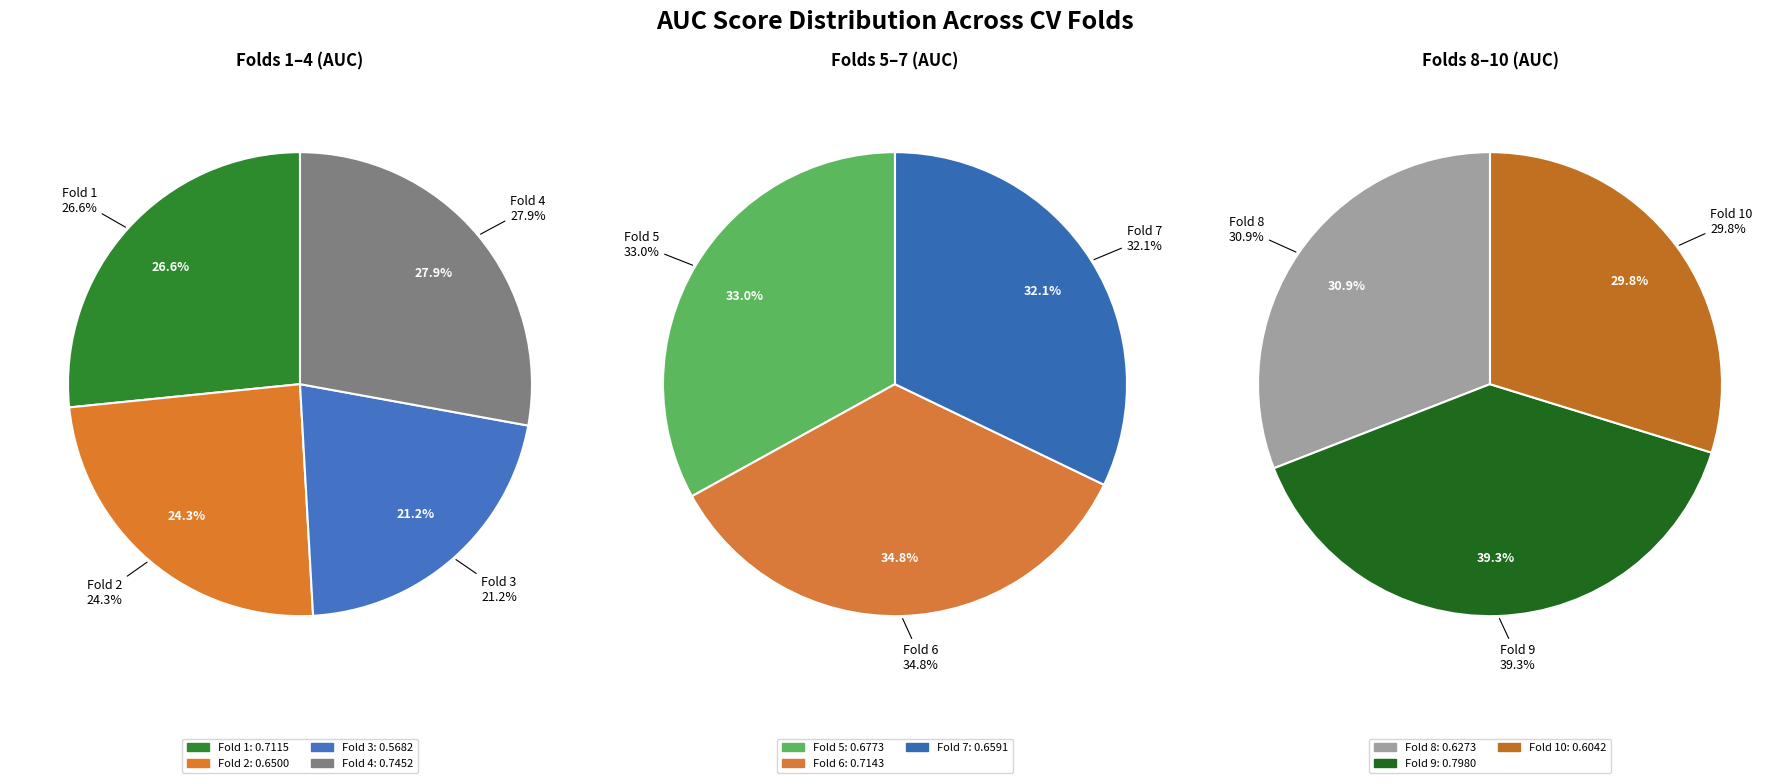

True or false: Fold 1 accounts for 1% of the total.

False